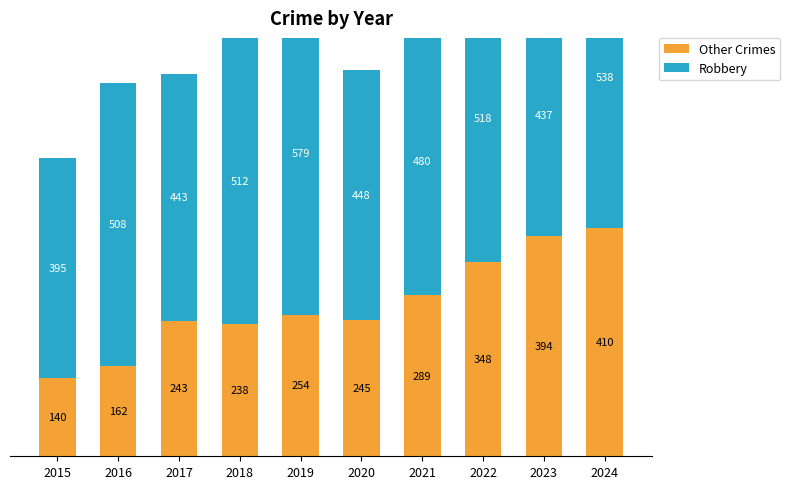

Reading left to right, extract all data points from this chart.

Other Crimes: 140	162	243	238	254	245	289	348	394	410
Robbery: 395	508	443	512	579	448	480	518	437	538